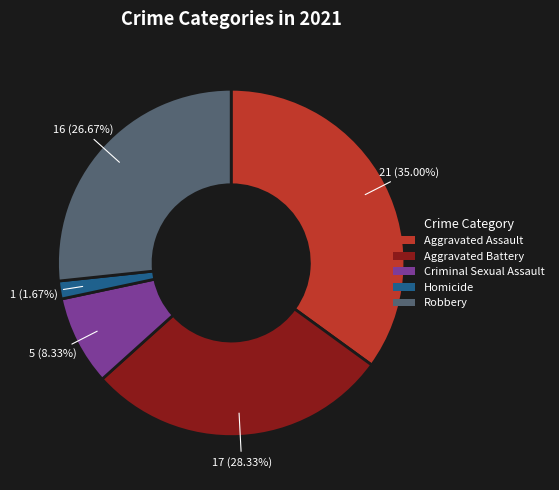

Is Aggravated Assault the majority of the pie?

No